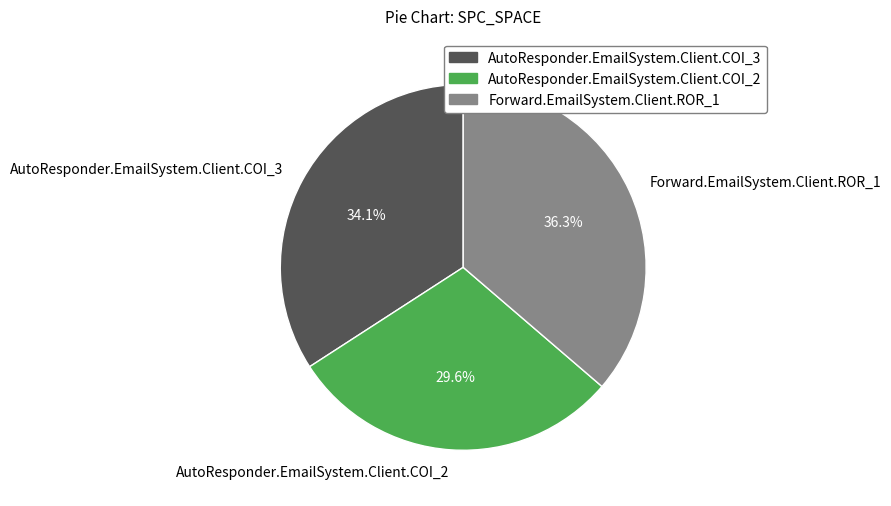

The AutoResponder.EmailSystem.Client.COI_3 slice represents 41% of the pie. True or false?

False